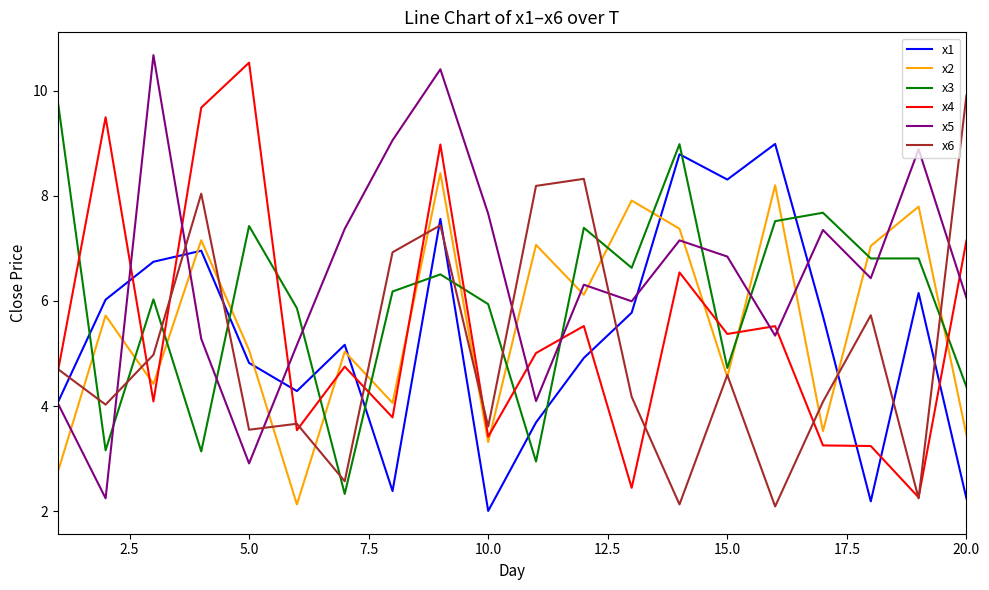

At how many categories does at least one series exceed 8?

14